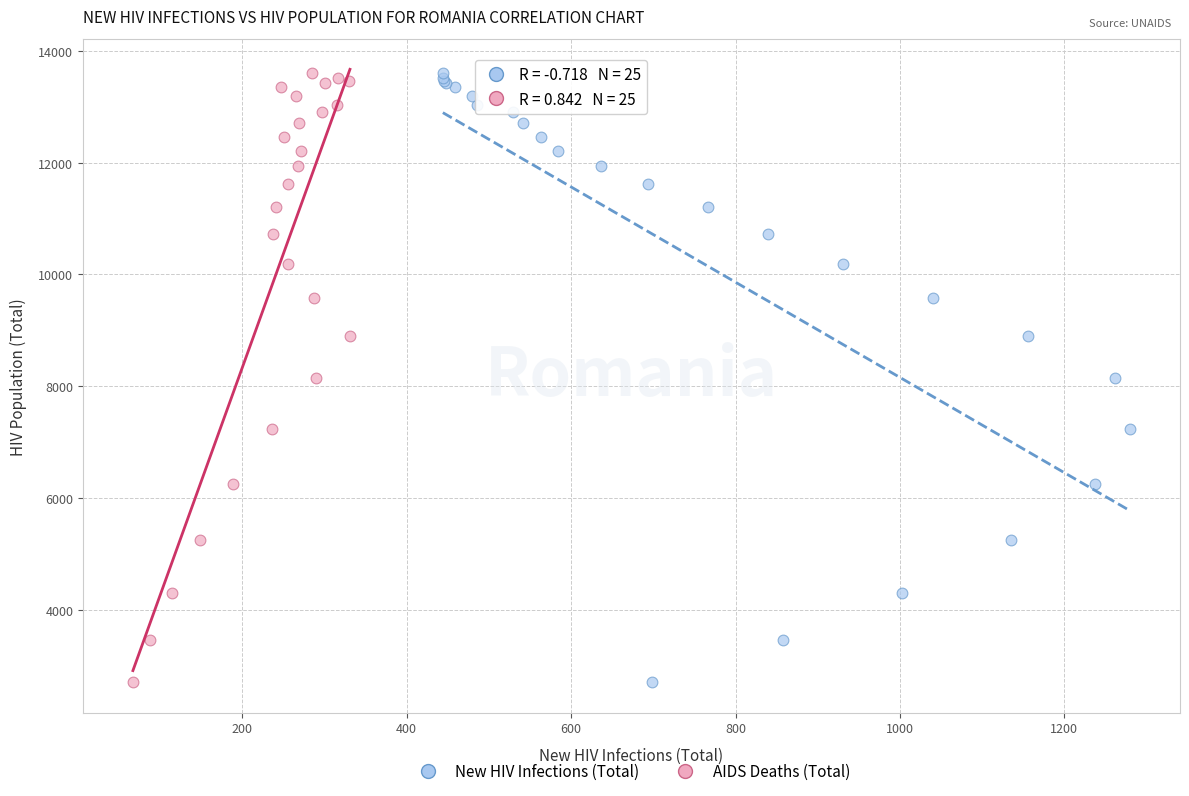

What are all the series names shown in the legend?

New HIV Infections (Total), AIDS Deaths (Total)